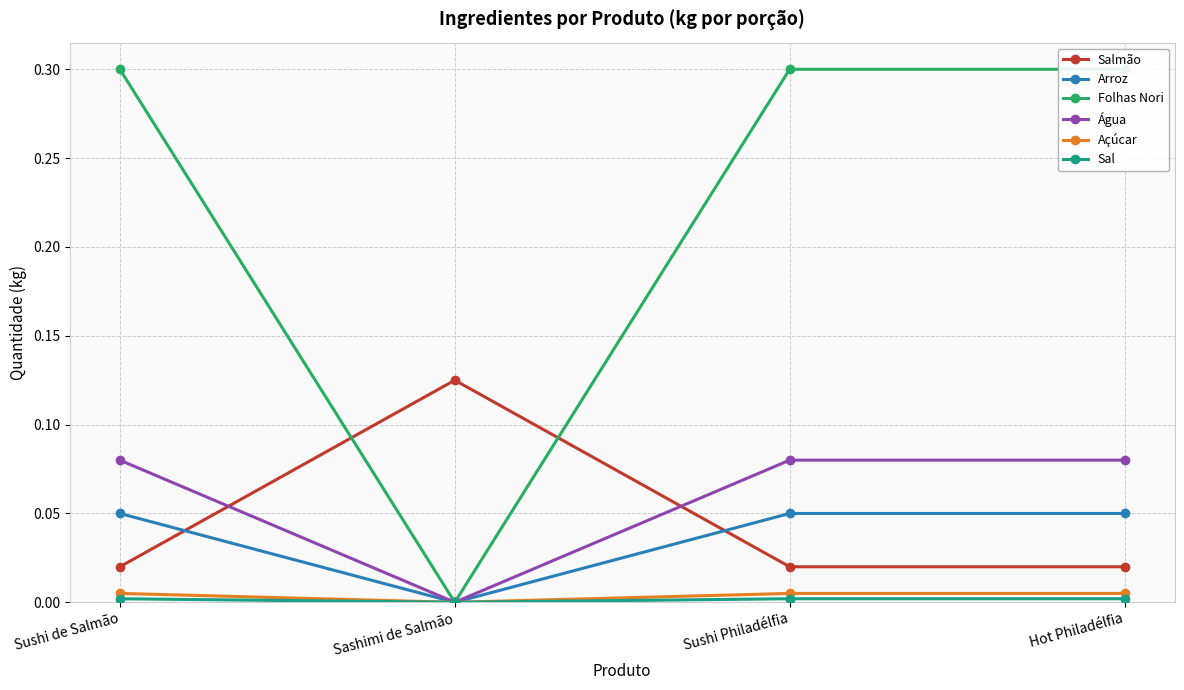

Reading right to left, transcribe all the data shown in this chart.

Salmão: 0.0	0.0	0.1	0.0
Arroz: 0.1	0.1	0.0	0.1
Folhas Nori: 0.3	0.3	0.0	0.3
Água: 0.1	0.1	0.0	0.1
Açúcar: 0.0	0.0	0.0	0.0
Sal: 0.0	0.0	0.0	0.0